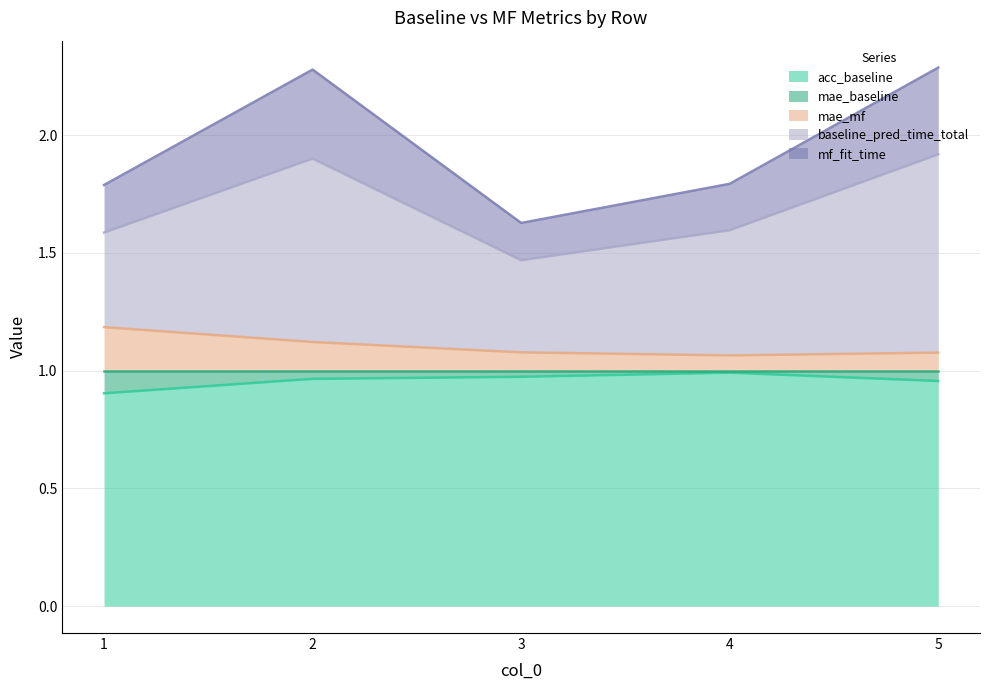

What is the smallest value displayed?

0.9